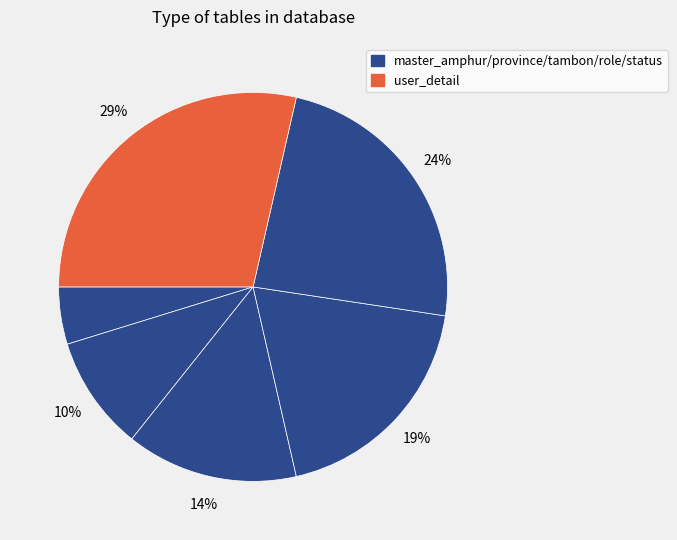

Count the number of slices in the pie.

6